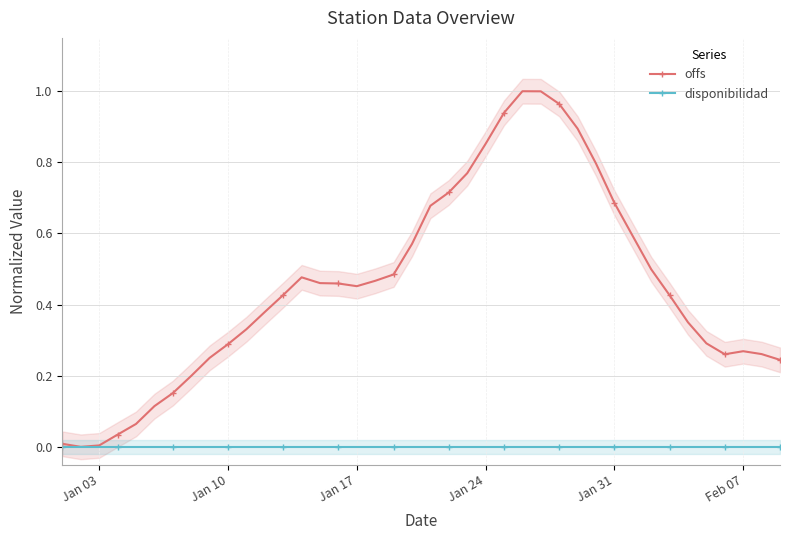

What is the greatest value displayed?

1.0